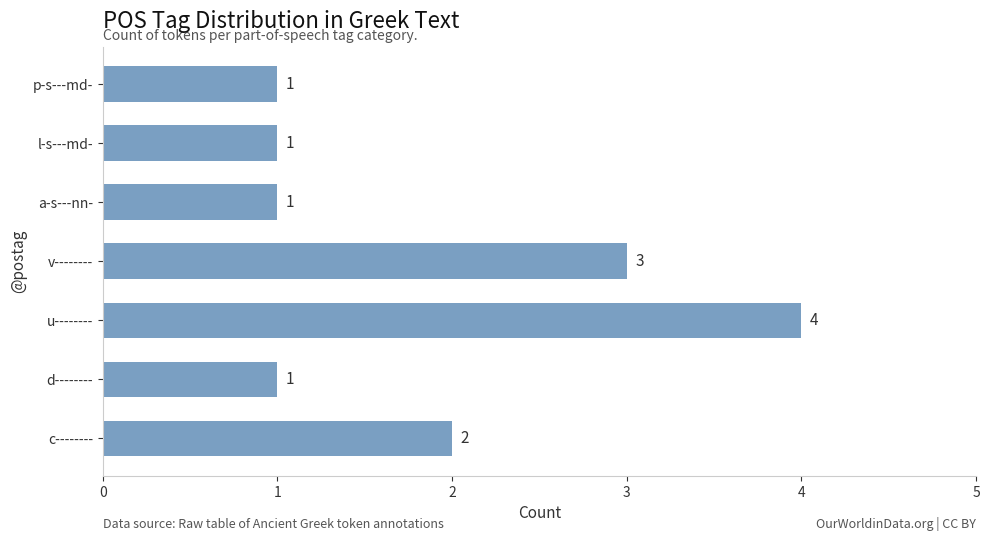

How many values are between 1 and 3?

6